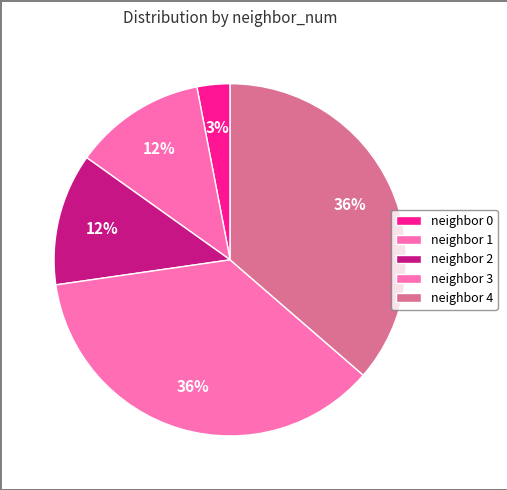

To the nearest percent, what is the difference between the largest and smallest slice percentages?

33%